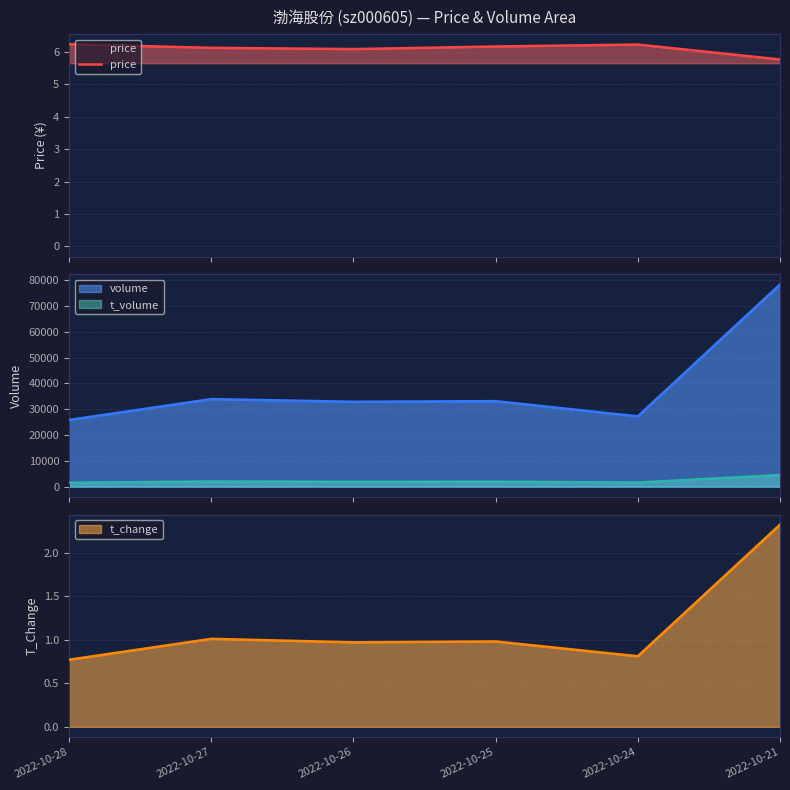

Read the value at 2022-10-24.

6.2